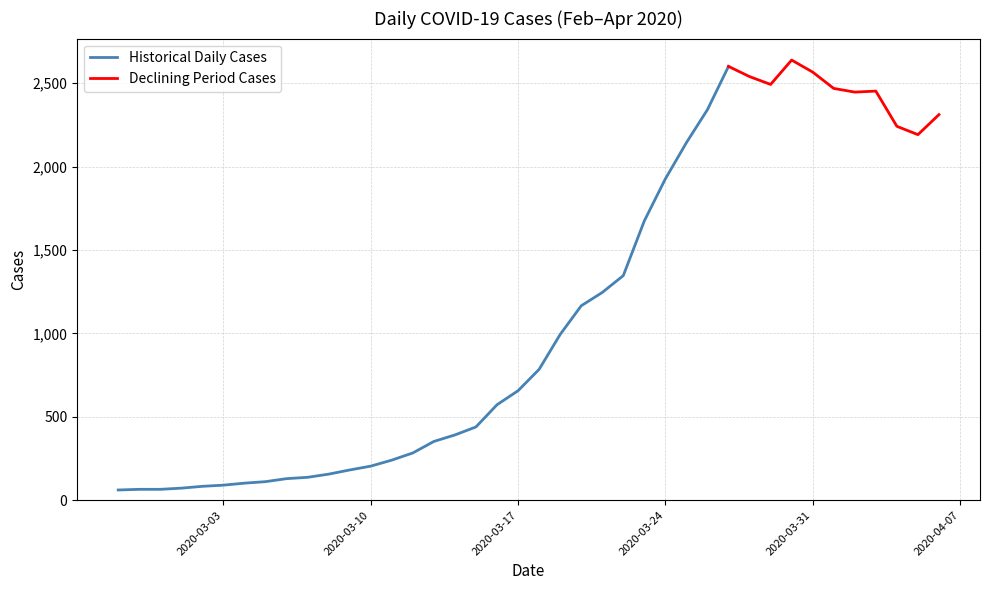

What is the difference between the values at 2020-03-17 and 2020-03-28?

1883